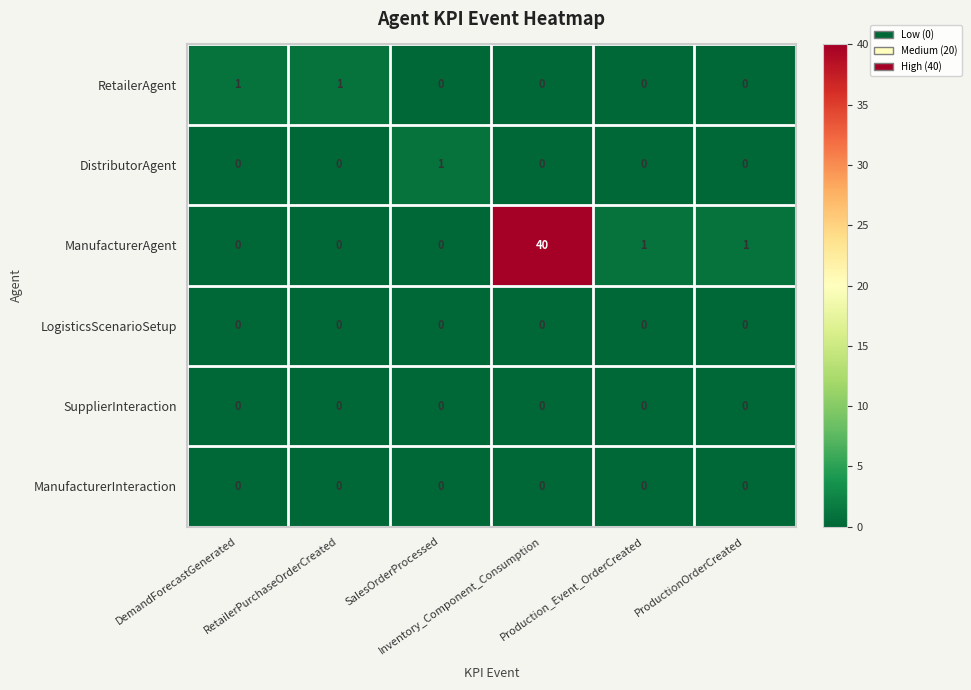

How many distinct data groups are displayed?

6